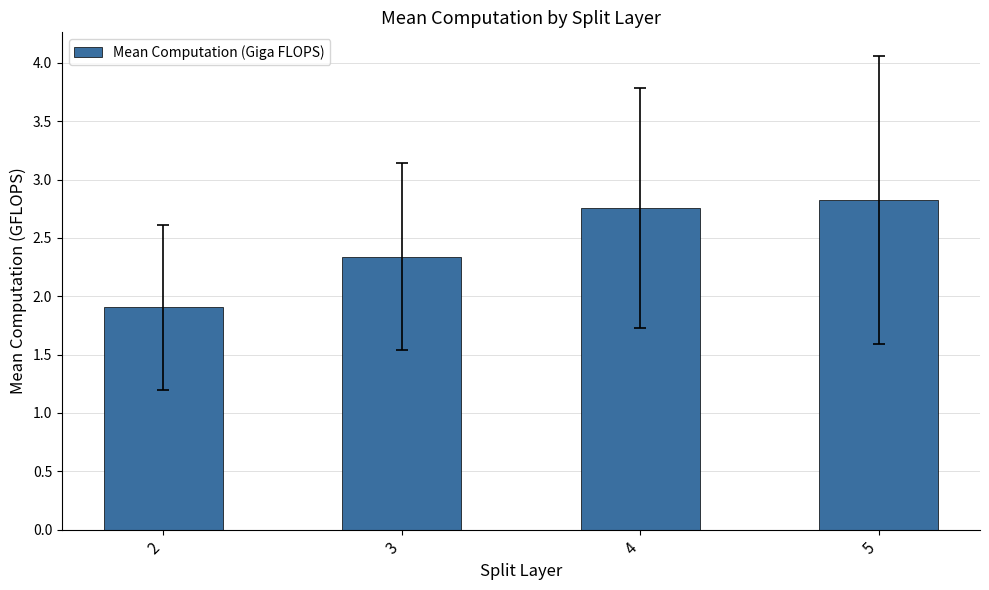

The chart shows a value of 3.4 at 2. True or false?

False